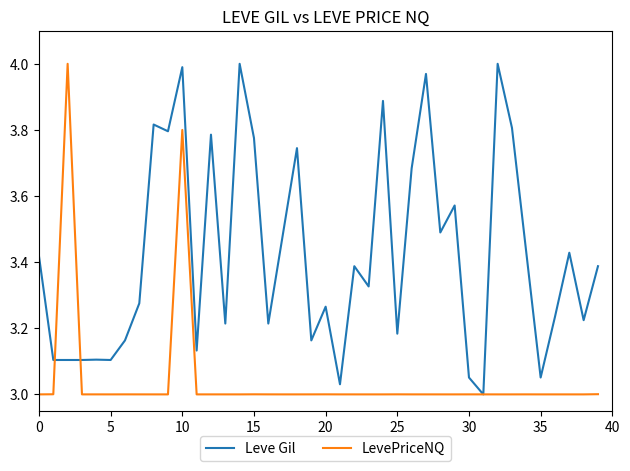

Count the number of data series in this chart.

2